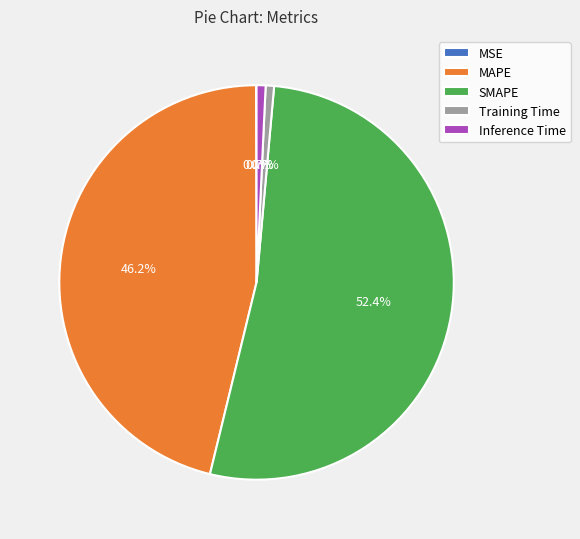

Is the sum of Inference Time and SMAPE greater than half?

Yes